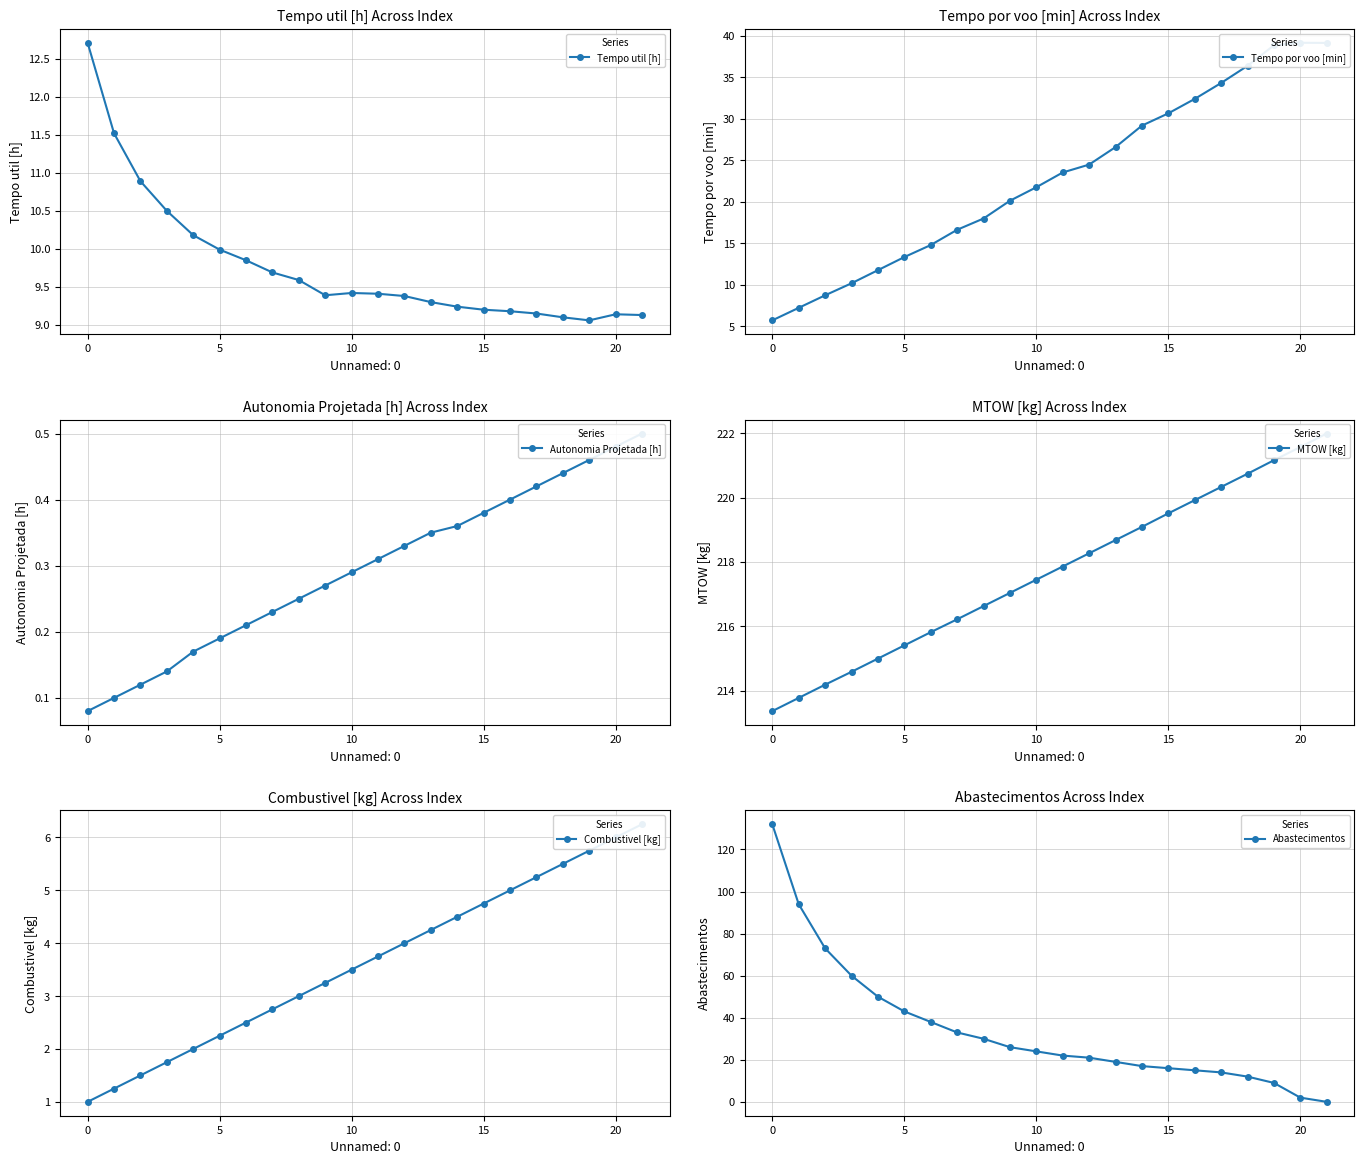

Count the number of categories in the chart.

22